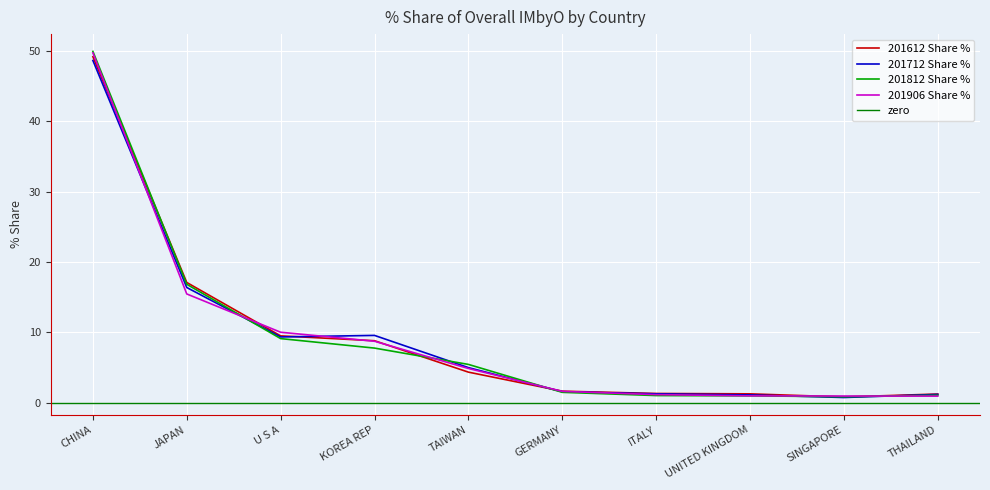

Reading left to right, what are all the values shown in this chart?

201612 Share %: CHINA=49.2	JAPAN=17.1	U S A=9.5	KOREA REP=8.8	TAIWAN=4.3	GERMANY=1.6	ITALY=1.3	UNITED KINGDOM=1.2	SINGAPORE=0.8	THAILAND=1.2
201712 Share %: CHINA=48.7	JAPAN=16.4	U S A=9.3	KOREA REP=9.6	TAIWAN=5.0	GERMANY=1.5	ITALY=1.2	UNITED KINGDOM=1.1	SINGAPORE=0.7	THAILAND=1.2
201812 Share %: CHINA=50.0	JAPAN=16.8	U S A=9.1	KOREA REP=7.7	TAIWAN=5.4	GERMANY=1.5	ITALY=1.0	UNITED KINGDOM=0.9	SINGAPORE=0.8	THAILAND=1.0
201906 Share %: CHINA=49.8	JAPAN=15.4	U S A=10.0	KOREA REP=8.7	TAIWAN=4.8	GERMANY=1.6	ITALY=1.1	UNITED KINGDOM=0.9	SINGAPORE=0.9	THAILAND=0.9